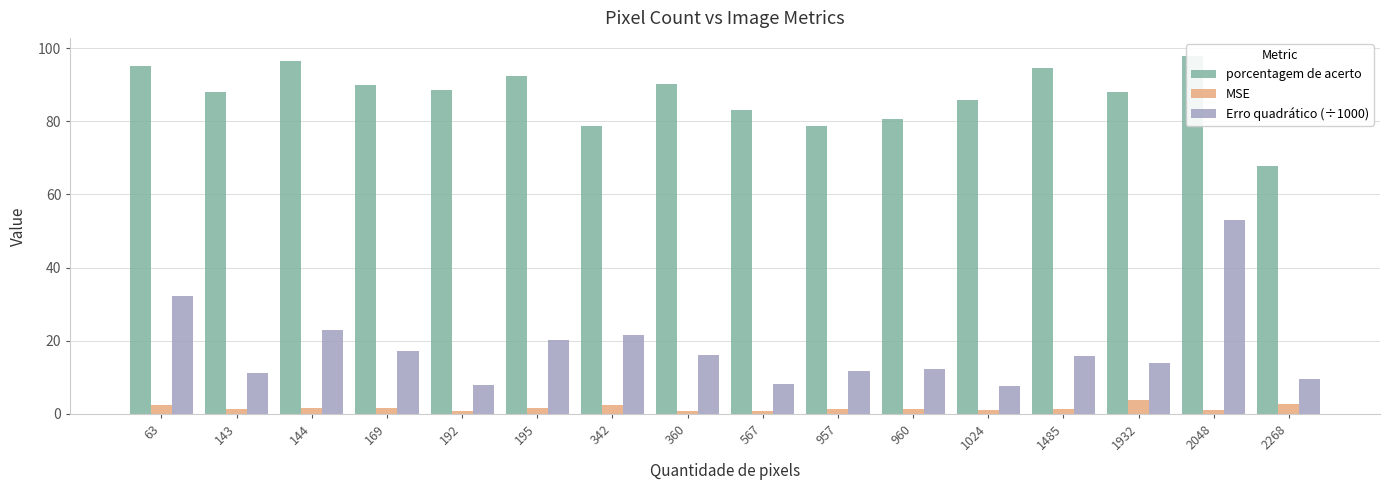

Which has a higher value, 957 or 144?

144